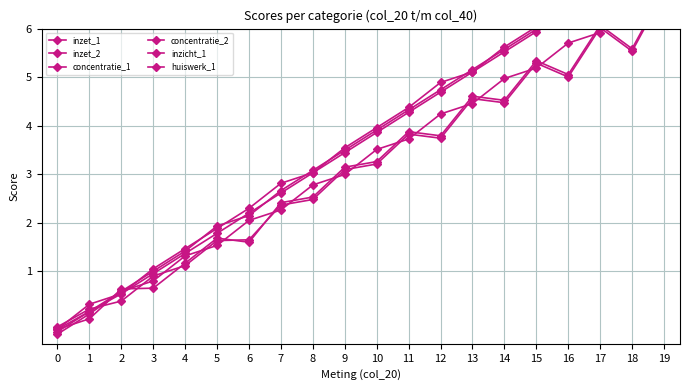

Where is inzicht_1 nearest to the value 3?

8